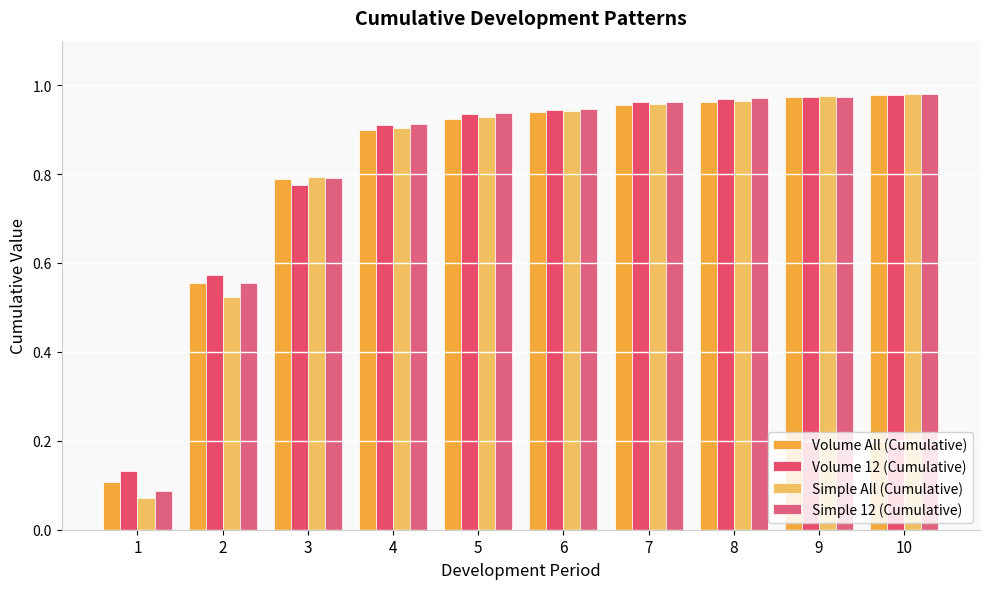

Are the bars horizontal?

No